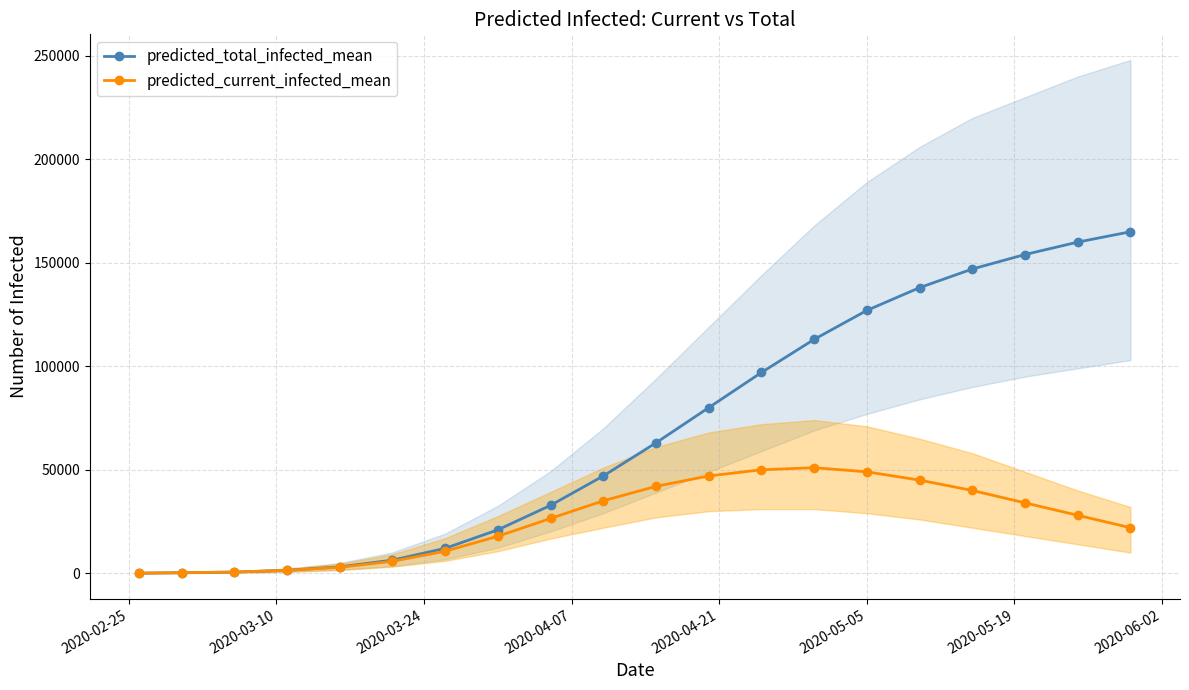

Rank the series by their maximum value, from lowest to highest.

predicted_current_infected_mean, predicted_total_infected_mean